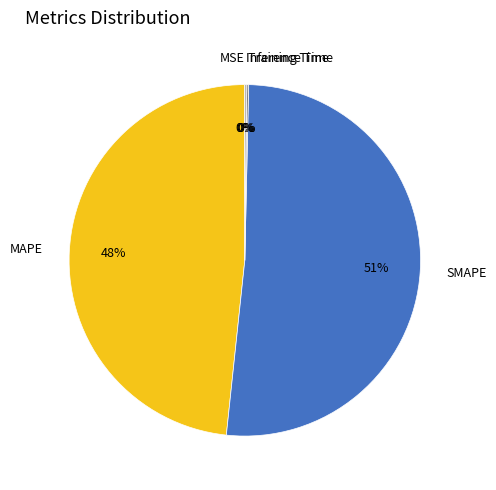

What is the largest slice in the pie chart?

SMAPE